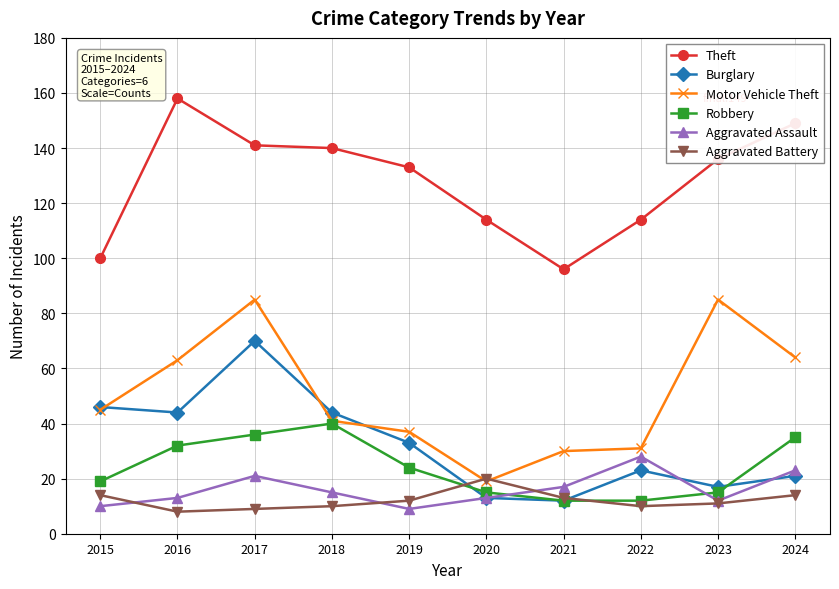

Where is Motor Vehicle Theft nearest to the value 52?

2015